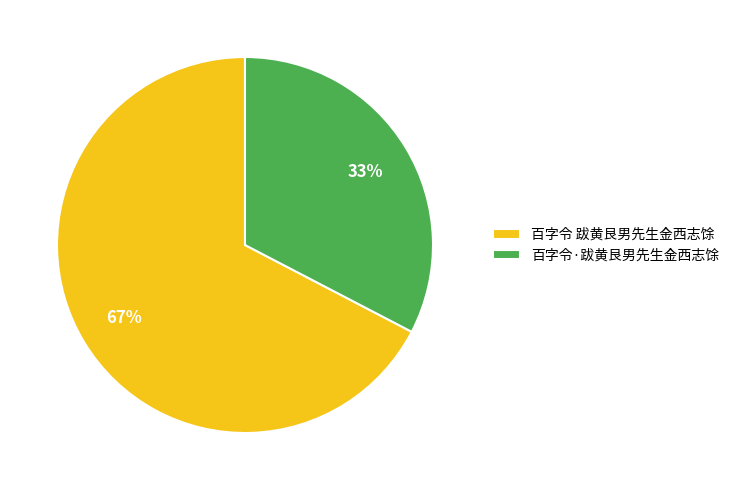

To the nearest percent, what is the combined percentage of 百字令 跋黄艮男先生金西志馀 and 百字令·跋黄艮男先生金西志馀?

100%